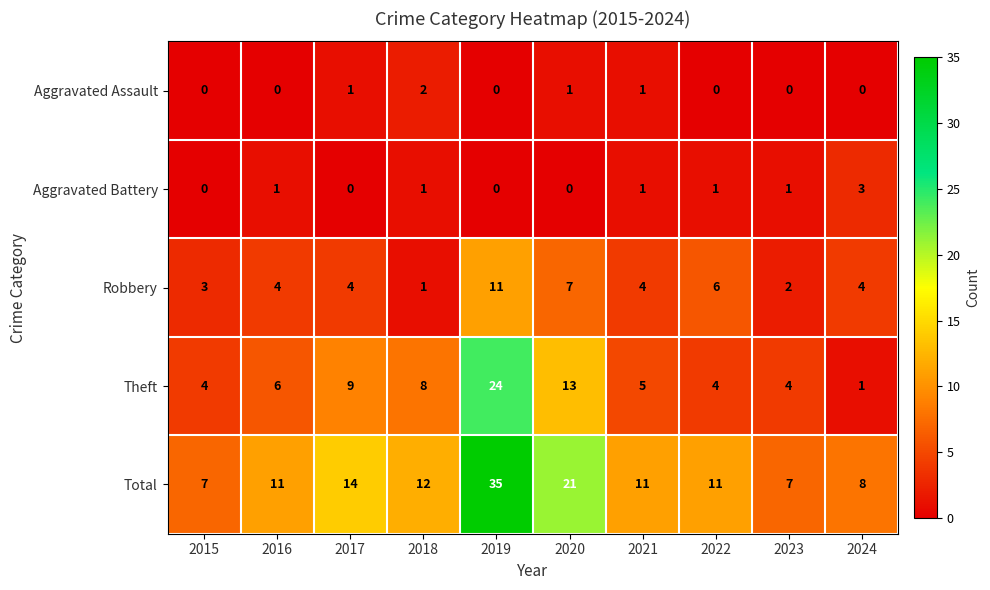

Rank the series by their maximum value, from highest to lowest.

Total, Theft, Robbery, Aggravated Battery, Aggravated Assault